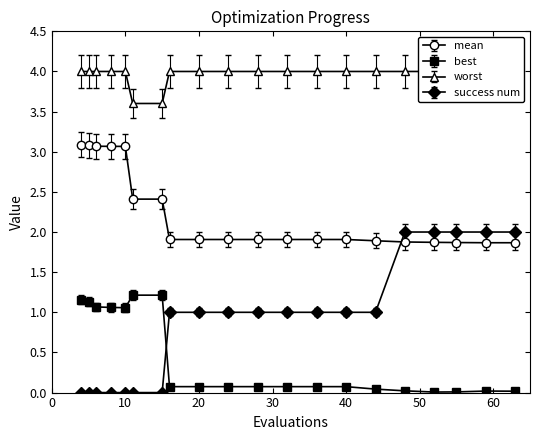

Reading left to right, transcribe all the data shown in this chart.

mean: 3.1	3.1	3.1	3.1	3.1	2.4	2.4	1.9	1.9	1.9	1.9	1.9	1.9	1.9	1.9	1.9	1.9	1.9	1.9	1.9
best: 1.2	1.1	1.1	1.1	1.1	1.2	1.2	0.1	0.1	0.1	0.1	0.1	0.1	0.1	0.0	0.0	0.0	0.0	0.0	0.0
worst: 4.0	4.0	4.0	4.0	4.0	3.6	3.6	4.0	4.0	4.0	4.0	4.0	4.0	4.0	4.0	4.0	4.0	4.0	4.0	4.0
success num: 0.0	0.0	0.0	0.0	0.0	0.0	0.0	1.0	1.0	1.0	1.0	1.0	1.0	1.0	1.0	2.0	2.0	2.0	2.0	2.0